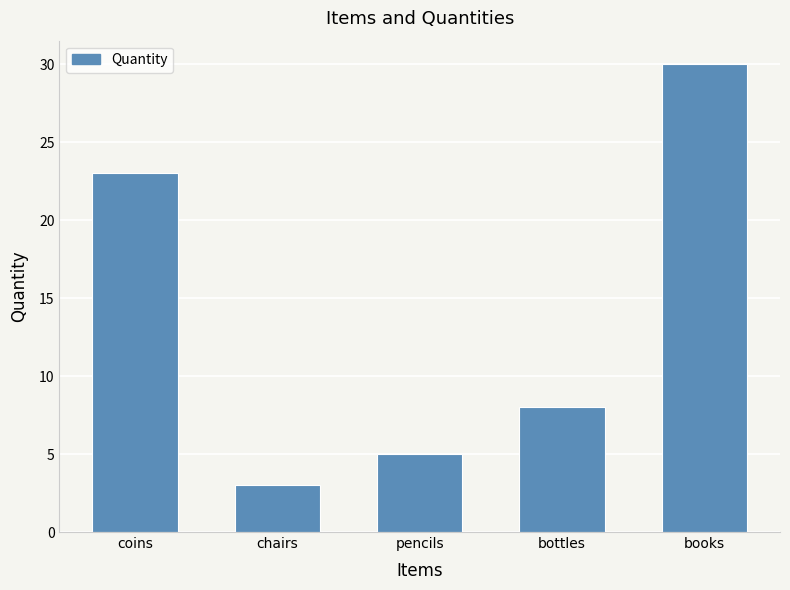

Between pencils and books, which is larger?

books